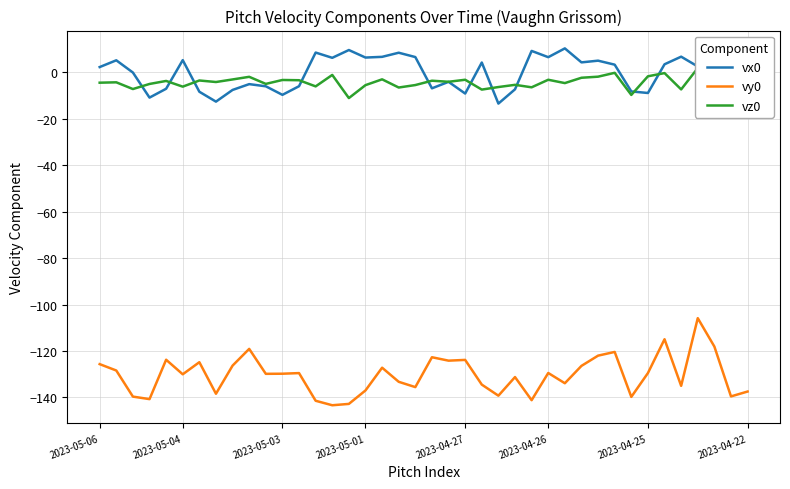

Which category has the lowest value across all series?

14